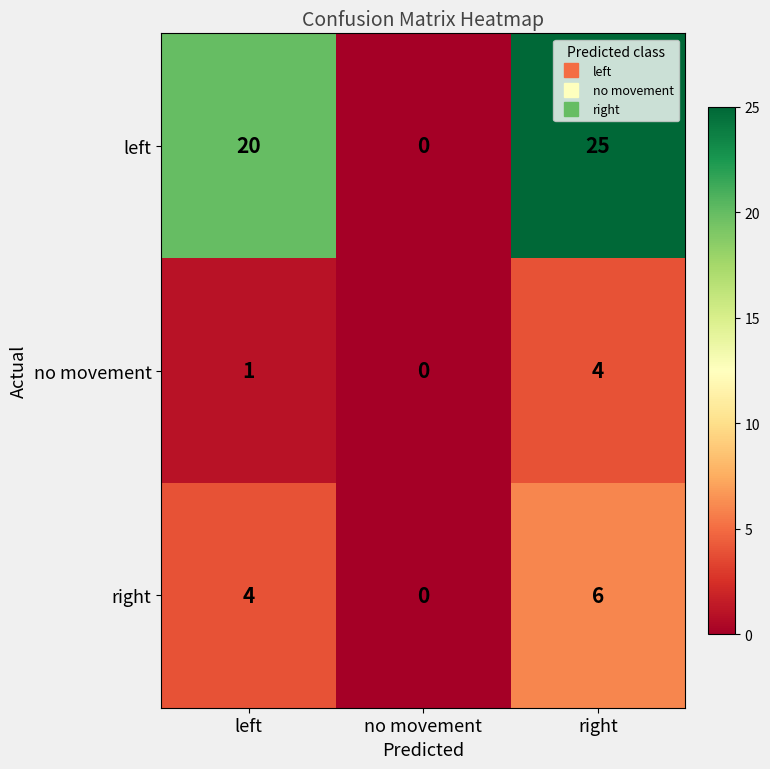

Is it true that left equals -10 at no movement?

False